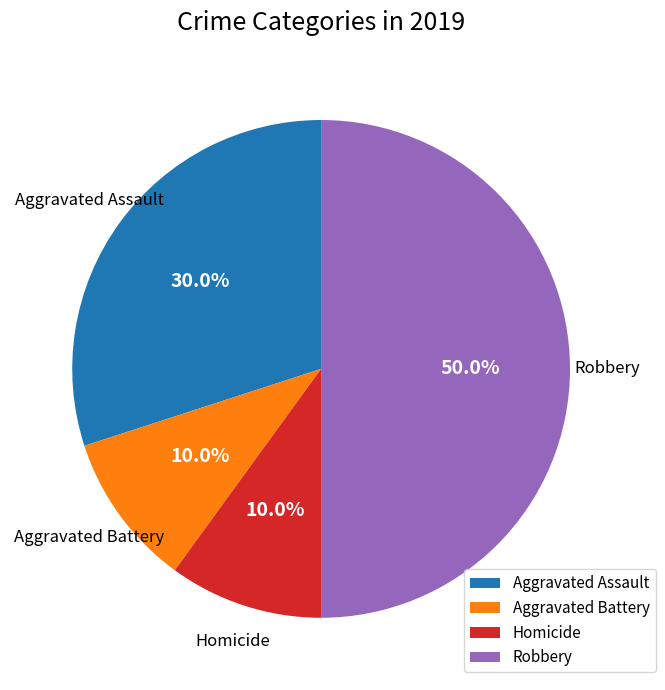

Do Robbery and Aggravated Assault together represent more than half of the pie?

Yes